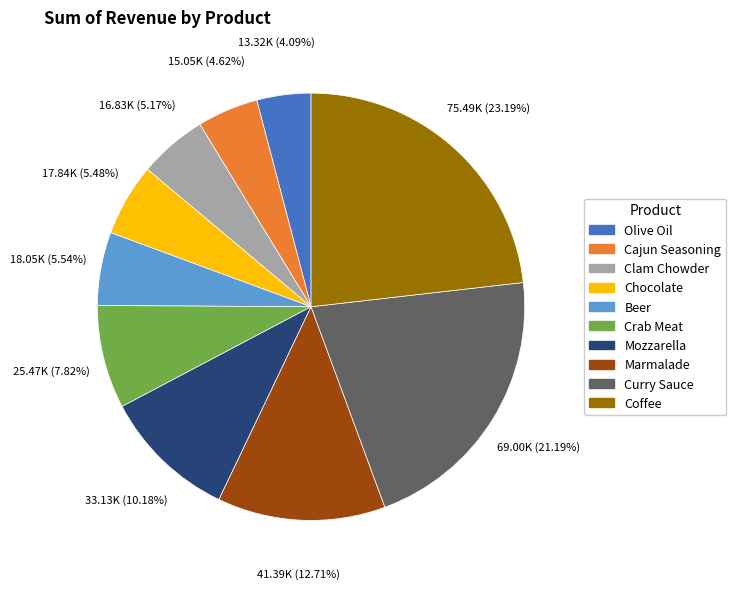

To the nearest percent, what is the difference between the Cajun Seasoning and Mozzarella slice percentages?

6%